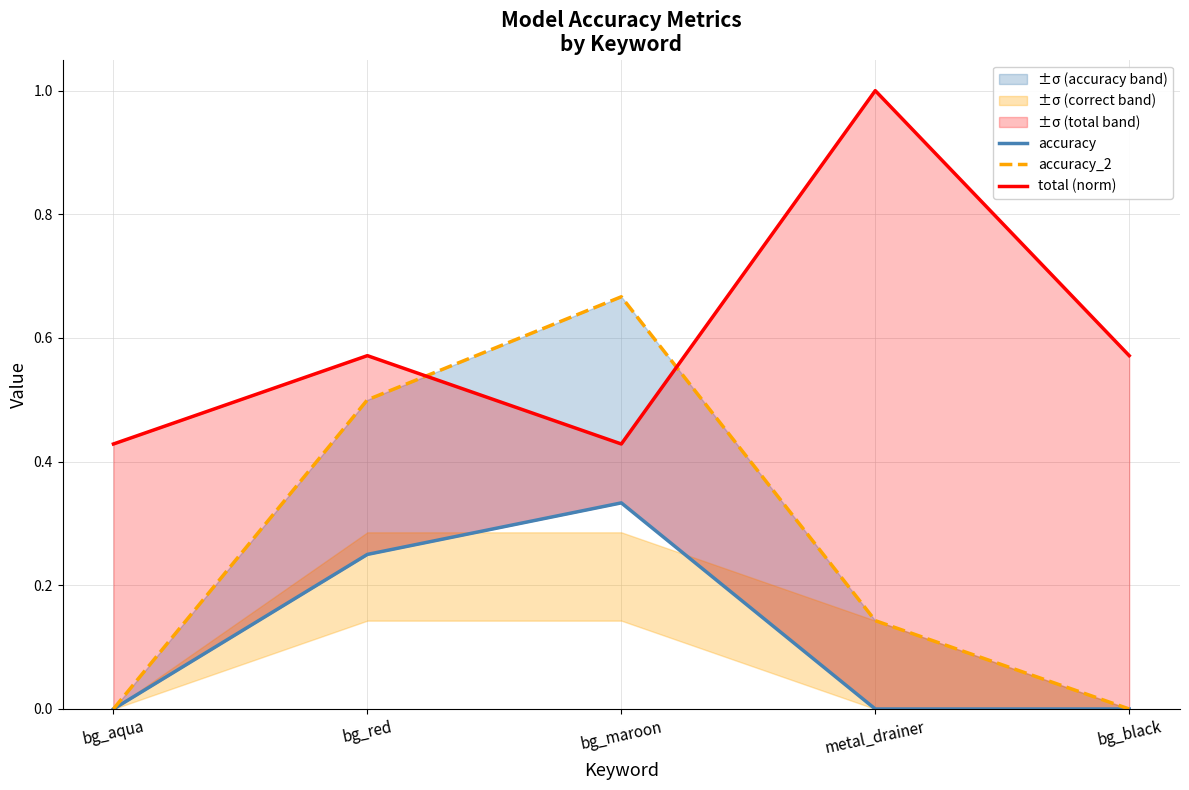

True or false: accuracy has more than 2 interior local peaks.

False